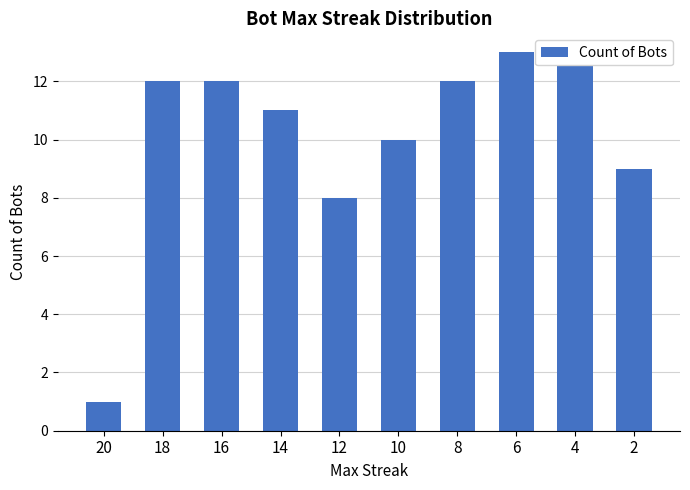

How many values are below 12?

5